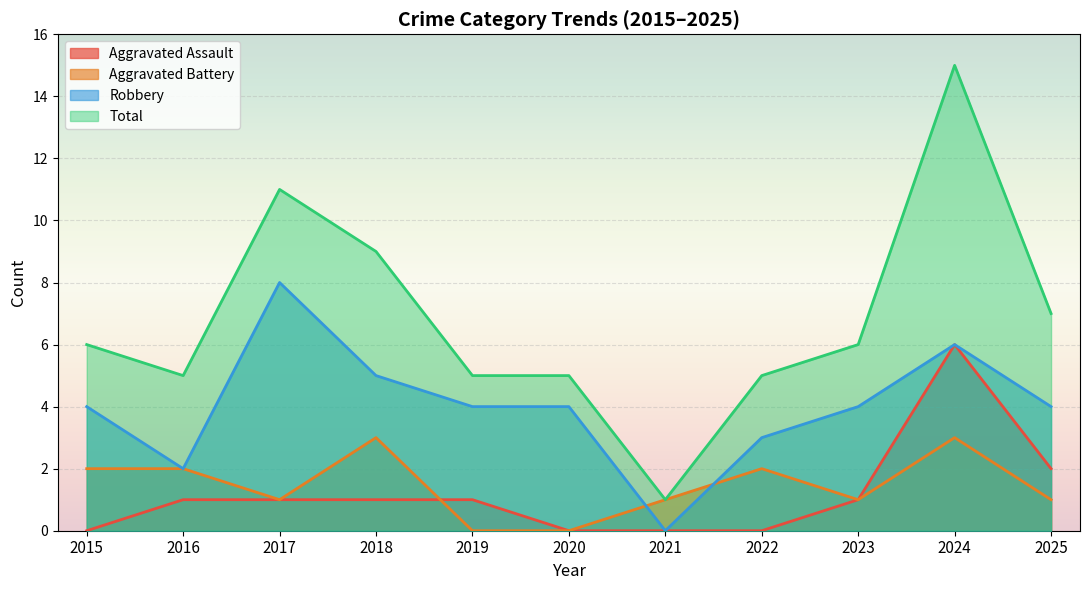

Reading left to right, transcribe all the data shown in this chart.

Aggravated Assault: 0	1	1	1	1	0	0	0	1	6	2
Aggravated Battery: 2	2	1	3	0	0	1	2	1	3	1
Robbery: 4	2	8	5	4	4	0	3	4	6	4
Total: 6	5	11	9	5	5	1	5	6	15	7